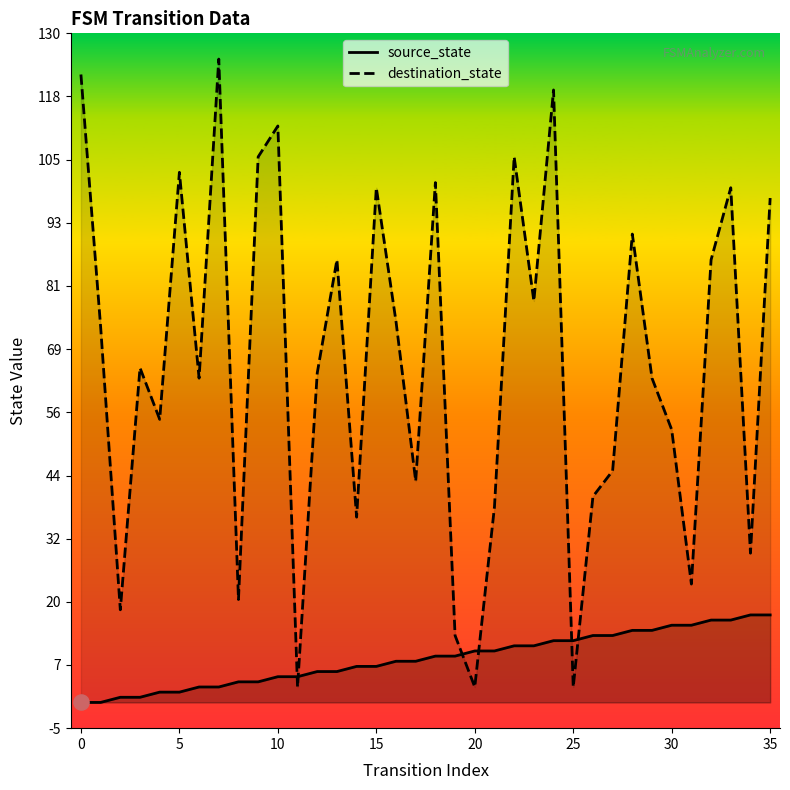

Which series has the largest total across all categories?

destination_state